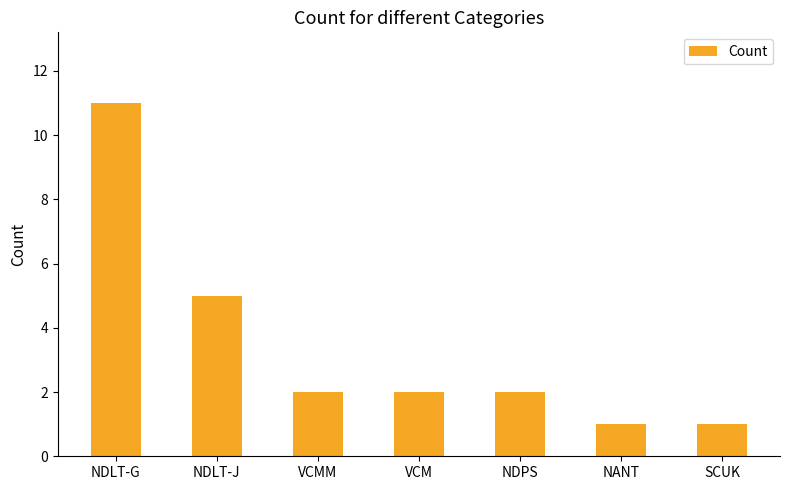

What is the smallest value displayed?

1